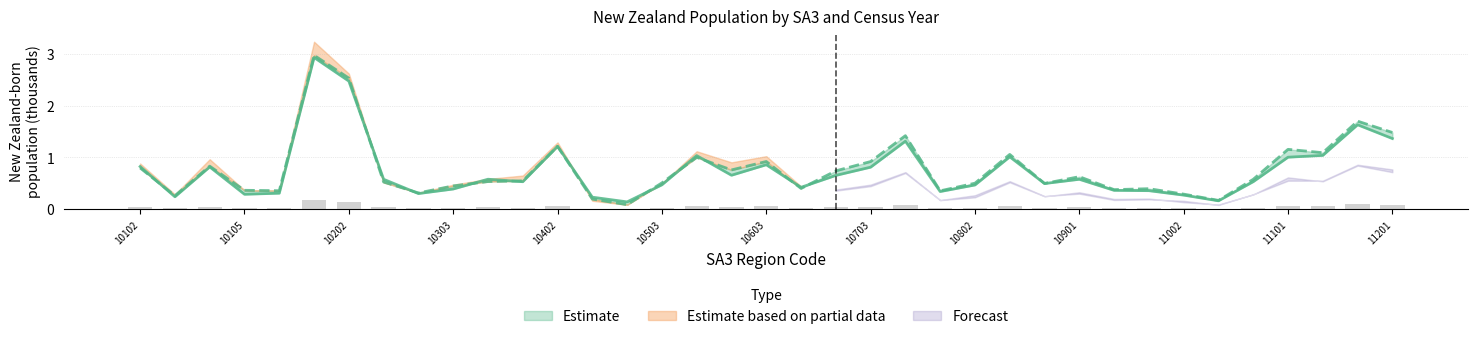

At how many categories does at least one series exceed 0?

37